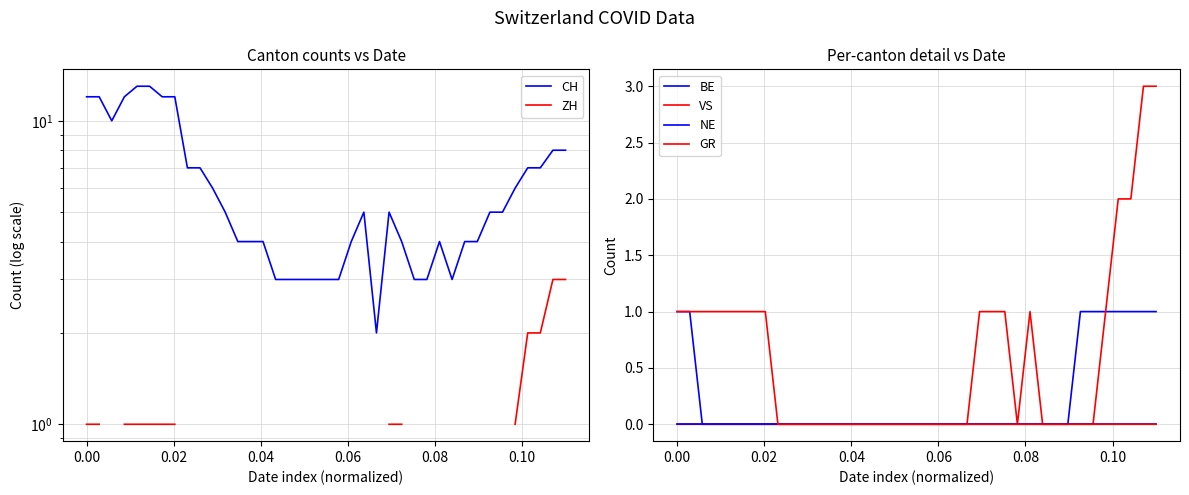

What are all the series names shown in the legend?

CH, ZH, BE, VS, NE, GR